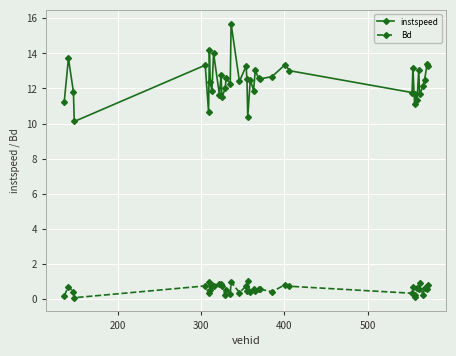

Which series has the largest range (max minus min)?

instspeed